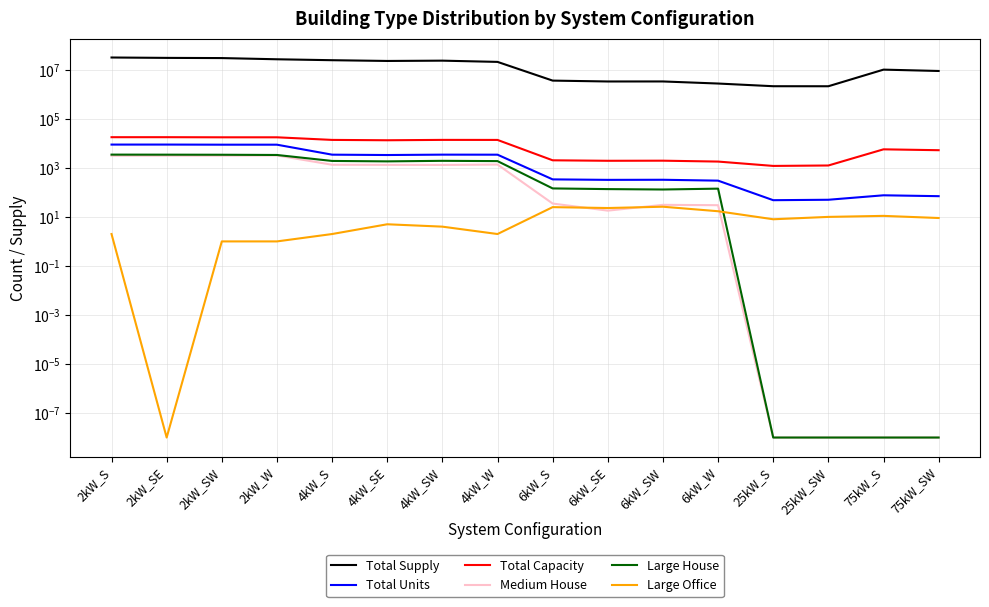

Reading left to right, transcribe all the data shown in this chart.

Total Supply: 31734892.4	30617940.8	30073011.0	26872963.9	24620916.2	22947138.3	23605403.6	21014316.3	3624706.4	3339014.7	3346373.0	2752527.9	2138469.8	2131990.9	10157731.8	8954361.9
Total Units: 8904.0	8913.0	8816.0	8816.0	3454.0	3340.0	3460.0	3447.0	339.0	324.0	327.0	301.0	48.0	50.0	76.0	70.0
Total Capacity: 17808.0	17826.0	17632.0	17632.0	13816.0	13360.0	13840.0	13788.0	2034.0	1944.0	1962.0	1806.0	1200.0	1250.0	5700.0	5250.0
Medium House: 3140.0	3155.0	3151.0	3212.0	1340.0	1324.0	1314.0	1365.0	35.0	18.0	31.0	30.0	0.0	0.0	0.0	0.0
Large House: 3469.0	3452.0	3427.0	3354.0	1915.0	1839.0	1936.0	1887.0	145.0	136.0	131.0	142.0	0.0	0.0	0.0	0.0
Large Office: 2.0	0.0	1.0	1.0	2.0	5.0	4.0	2.0	25.0	23.0	26.0	17.0	8.0	10.0	11.0	9.0